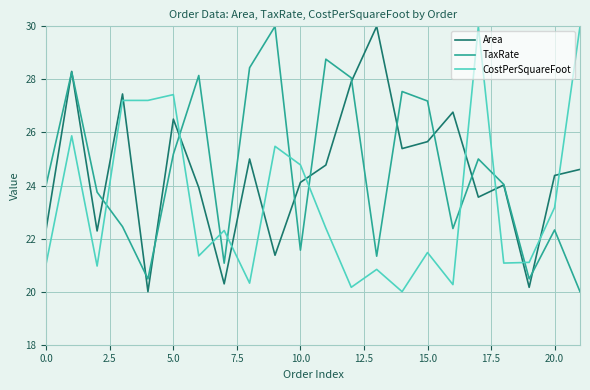

Reading right to left, transcribe all the data shown in this chart.

Area: 24.6	24.4	20.2	24.0	23.6	26.8	25.7	25.4	30.0	27.9	24.8	24.1	21.4	25.0	20.3	23.9	26.5	20.0	27.5	22.3	28.3	22.4
TaxRate: 20.0	22.3	20.5	24.0	25.0	22.4	27.2	27.5	21.3	28.1	28.8	21.6	30.0	28.4	21.1	28.1	25.2	20.5	22.5	23.8	28.3	24.0
CostPerSquareFoot: 30.0	23.2	21.1	21.1	30.0	20.3	21.5	20.0	20.8	20.2	22.4	24.8	25.5	20.3	22.3	21.3	27.4	27.2	27.2	21.0	25.9	21.1